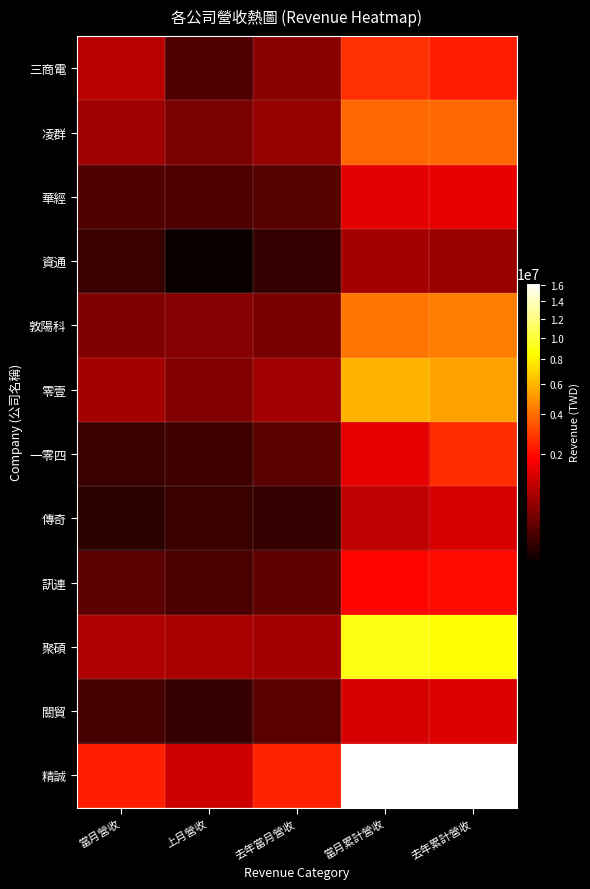

Count the number of categories in the chart.

5